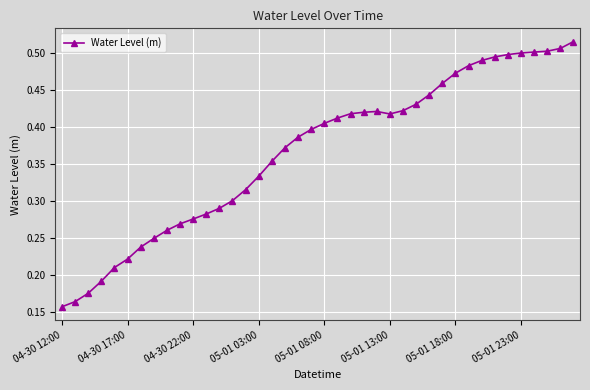

True or false: there are more than 0 points higher than both neighbors.

True